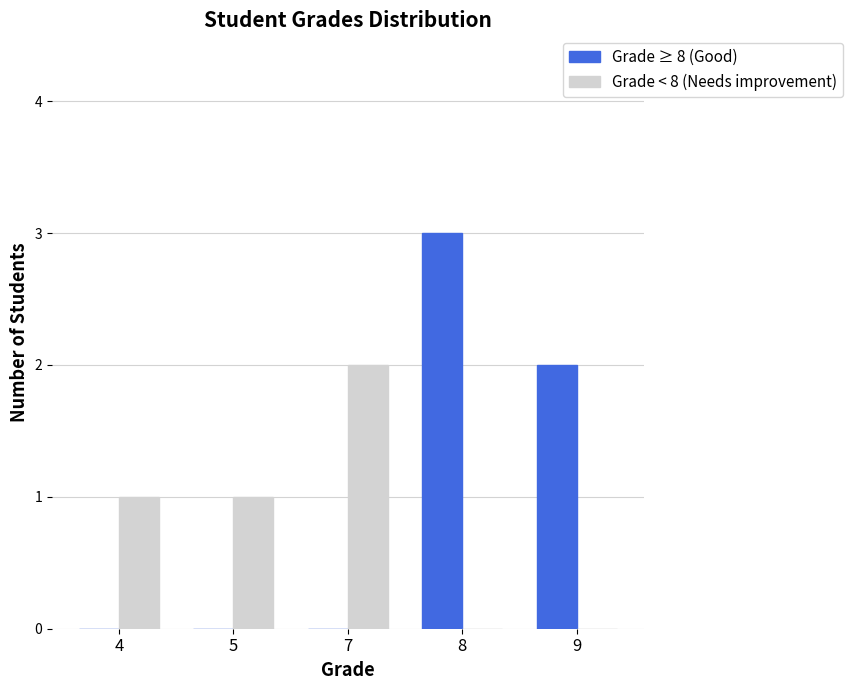

At which category is the sum across all series the highest?

8